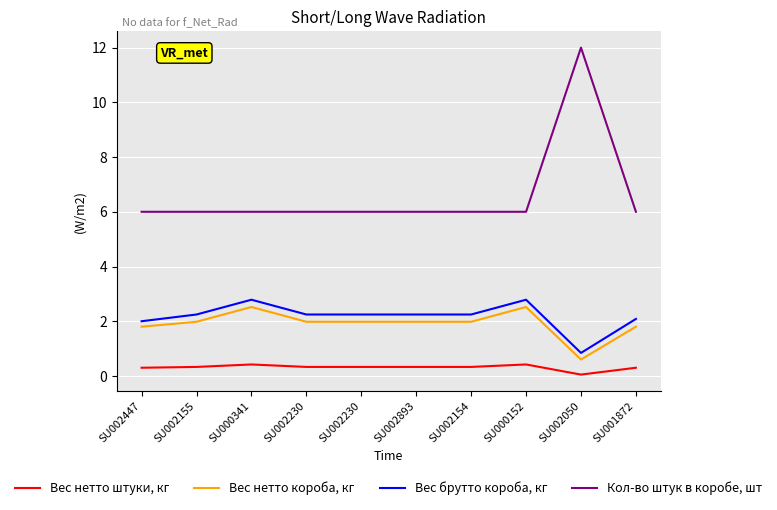

Reading left to right, what are all the values shown in this chart?

Вес нетто штуки, кг: SU002447=0.3	SU002155=0.3	SU000341=0.4	SU002230=0.3	SU002230=0.3	SU002893=0.3	SU002154=0.3	SU000152=0.4	SU002050=0.1	SU001872=0.3
Вес нетто короба, кг: SU002447=1.8	SU002155=2.0	SU000341=2.5	SU002230=2.0	SU002230=2.0	SU002893=2.0	SU002154=2.0	SU000152=2.5	SU002050=0.6	SU001872=1.8
Вес брутто короба, кг: SU002447=2.0	SU002155=2.2	SU000341=2.8	SU002230=2.2	SU002230=2.2	SU002893=2.2	SU002154=2.2	SU000152=2.8	SU002050=0.8	SU001872=2.1
Кол-во штук в коробе, шт: SU002447=6.0	SU002155=6.0	SU000341=6.0	SU002230=6.0	SU002230=6.0	SU002893=6.0	SU002154=6.0	SU000152=6.0	SU002050=12.0	SU001872=6.0